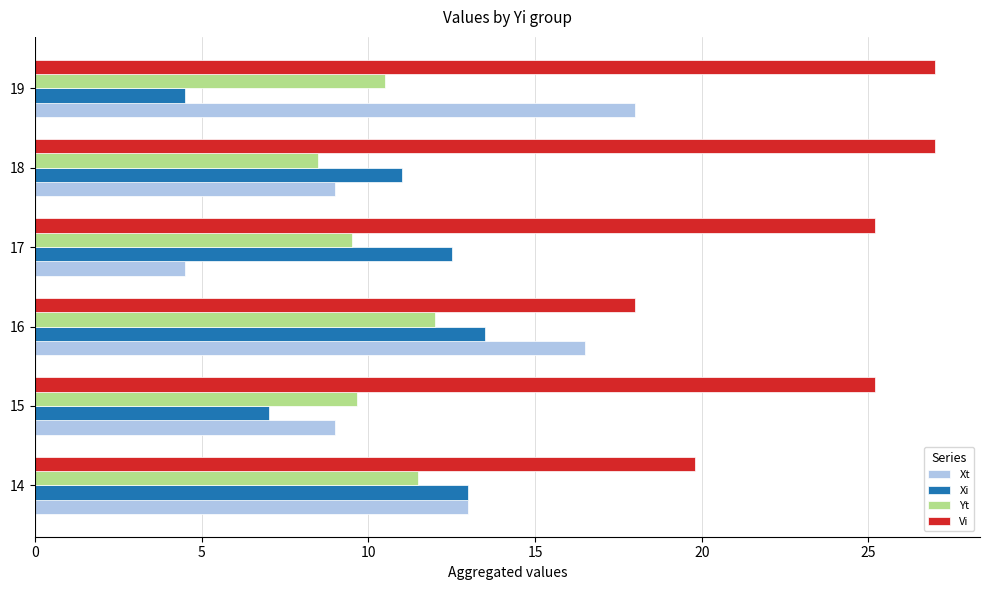

What is the smallest value displayed?

4.5